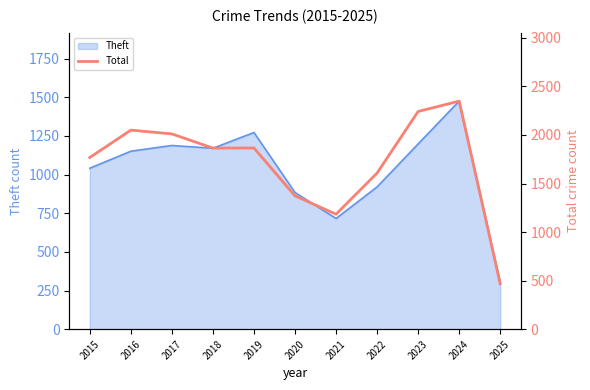

True or false: the data shows 3550 at 2016.

False